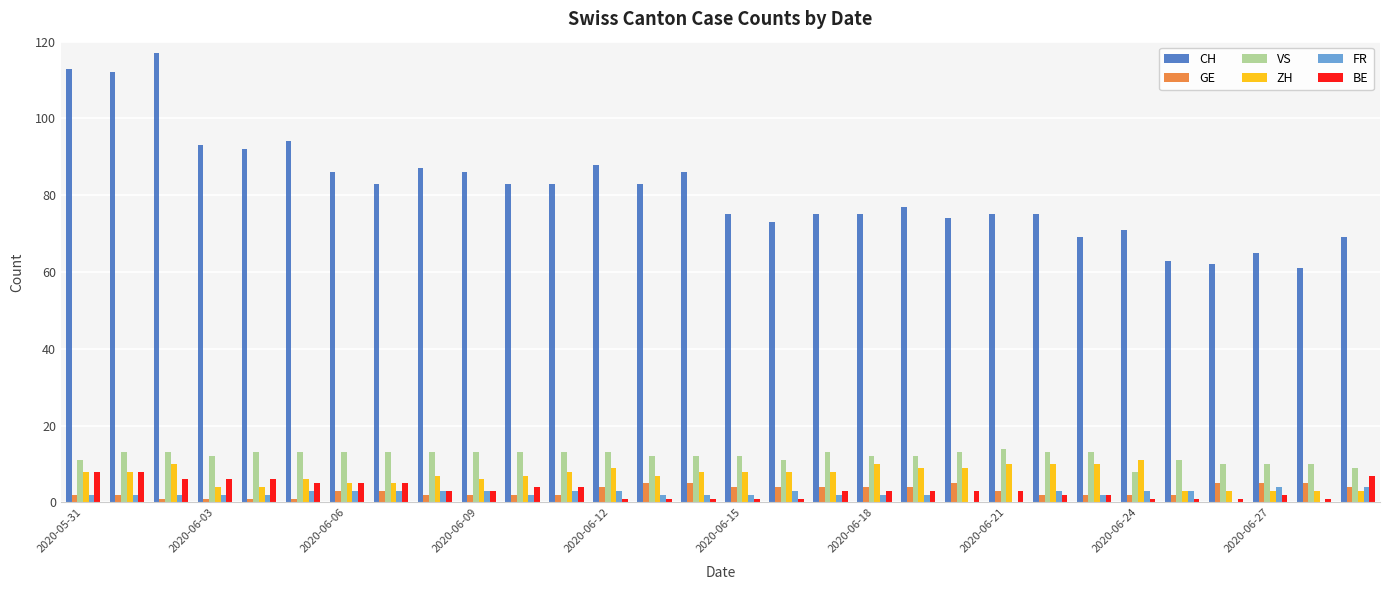

What is the maximum value for BE?

8